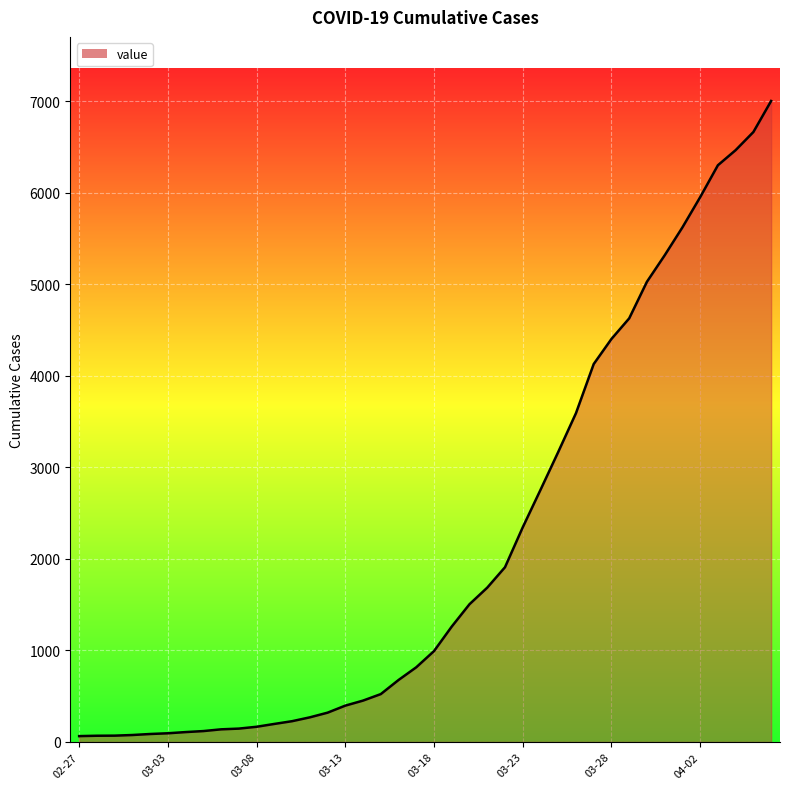

What is the greatest value displayed?

7003